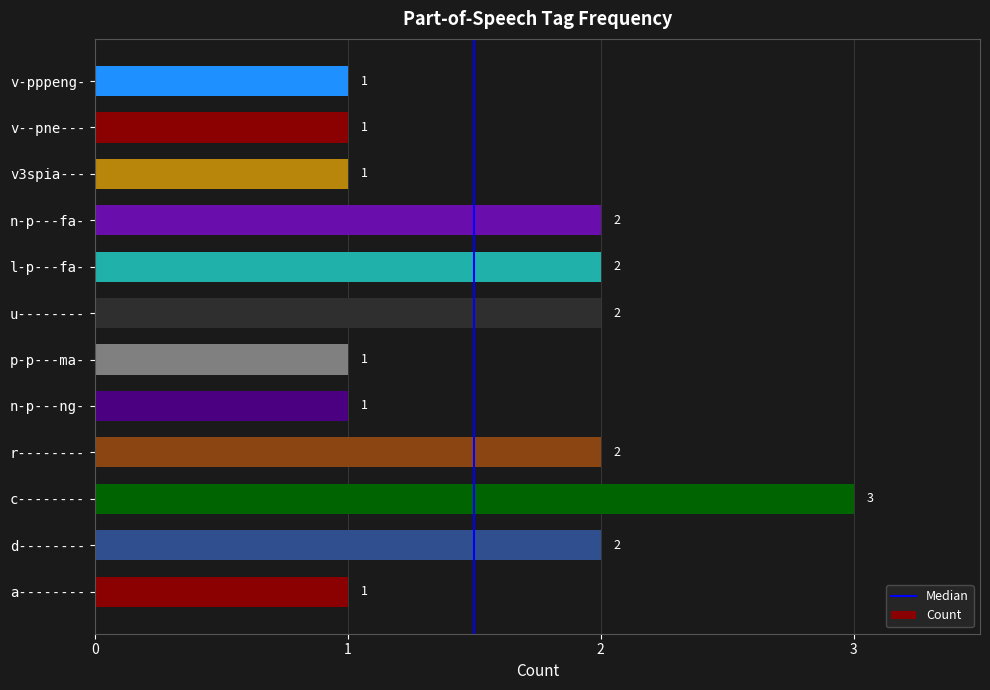

What is the ratio of the value at r-------- to the value at v-pppeng-?

2.0